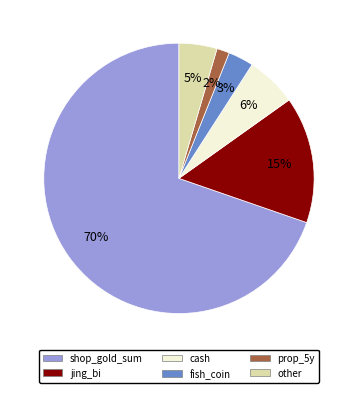

How many slices are in this pie chart?

6